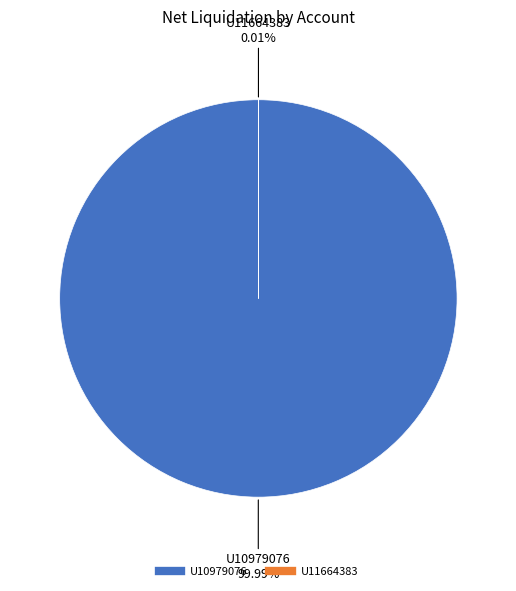

Which slice is the largest?

U10979076